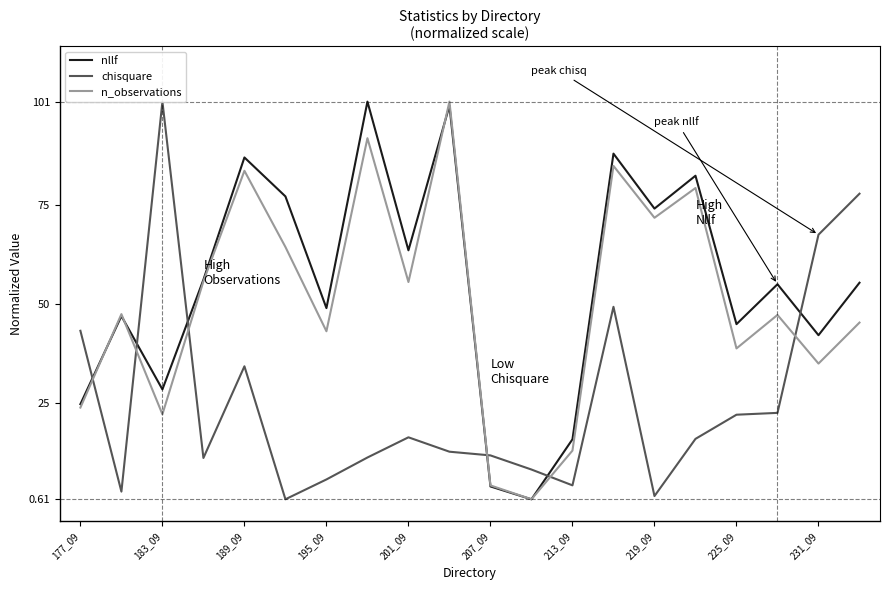

The n_observations series shows 32.6 at 177_09. True or false?

False